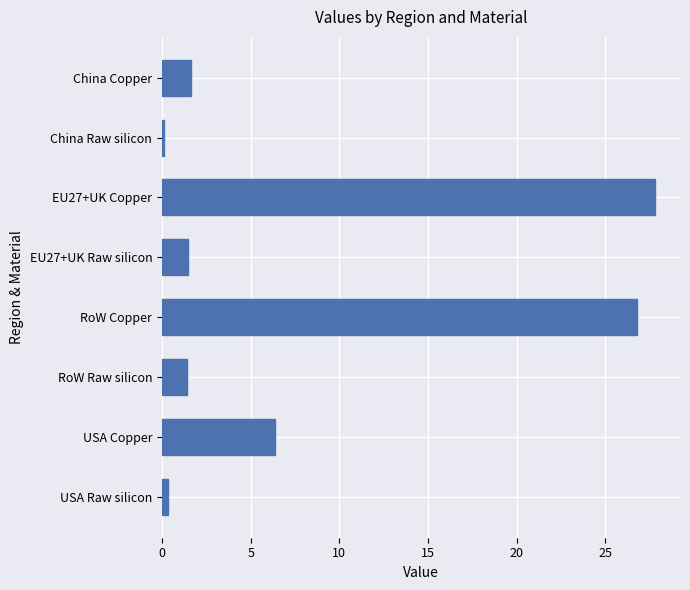

What is the ratio of the value at USA Copper to the value at EU27+UK Raw silicon?

4.3